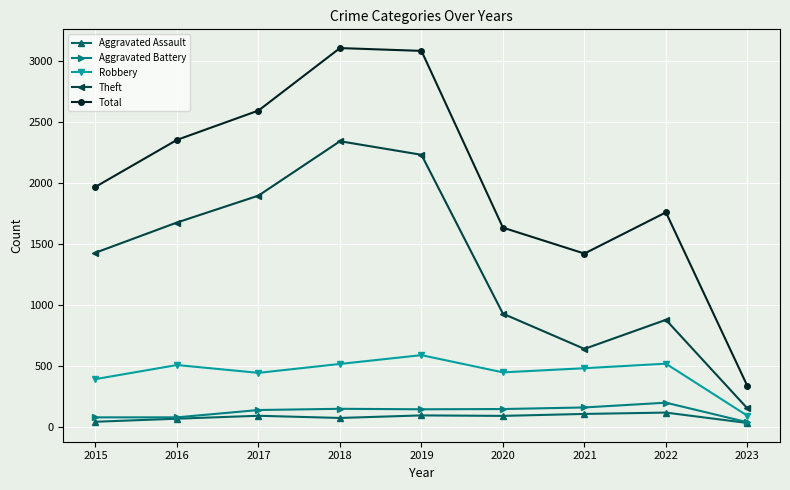

How many series are shown in this chart?

5